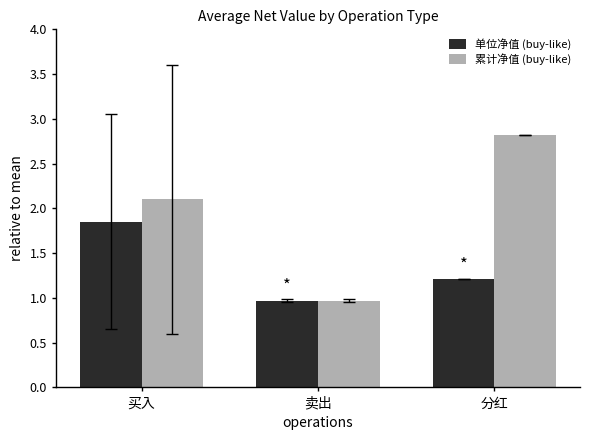

List the labels in order of 累计净值 (buy-like) value, smallest first.

卖出, 买入, 分红